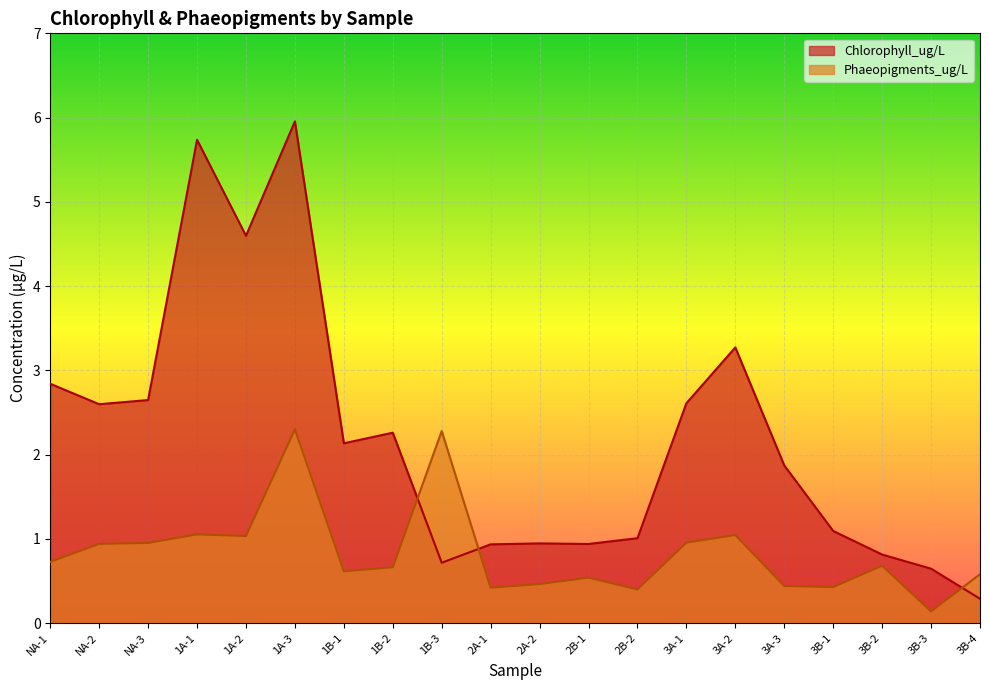

What position from the left is 2B-1?

12